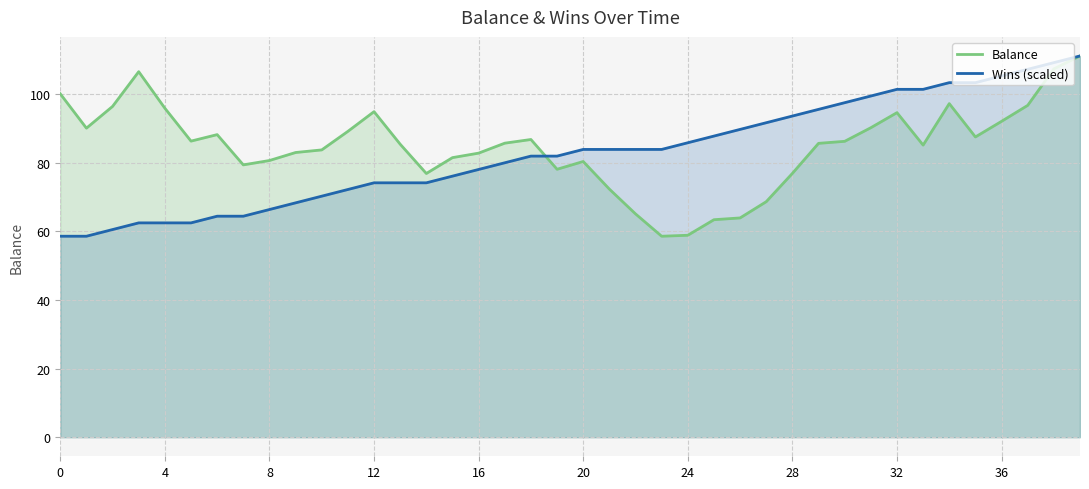

At which label does Balance reach its peak?

39